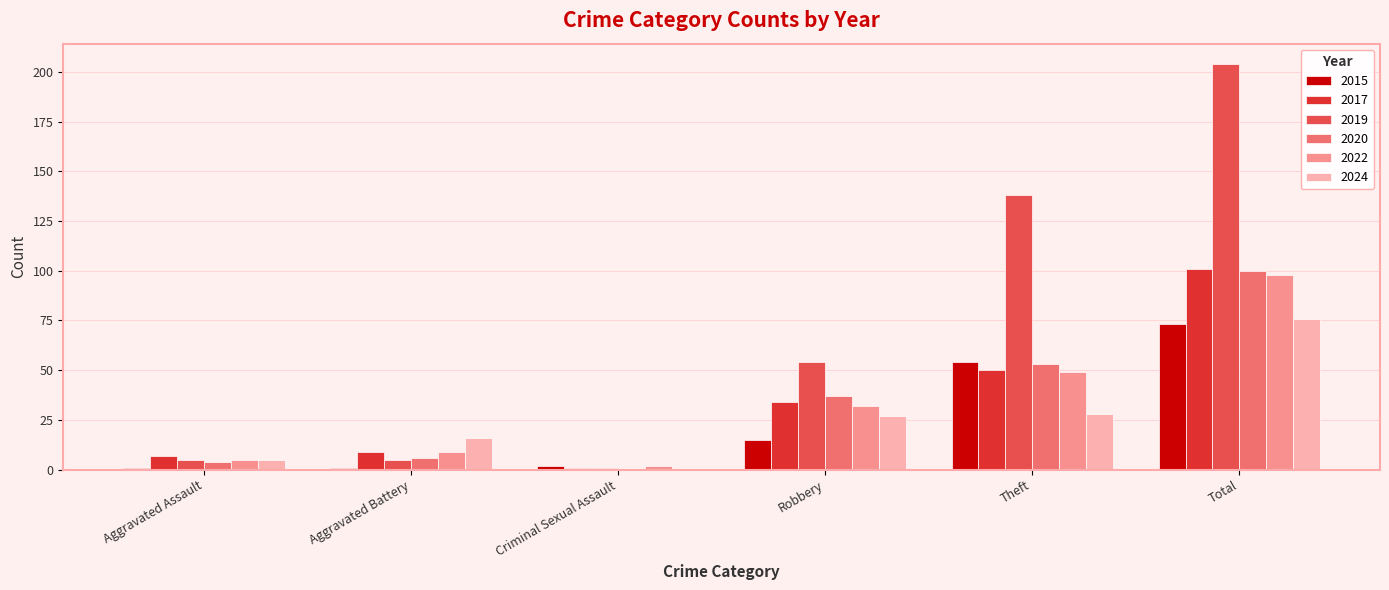

Which category has the highest value in the 2024 series?

Total